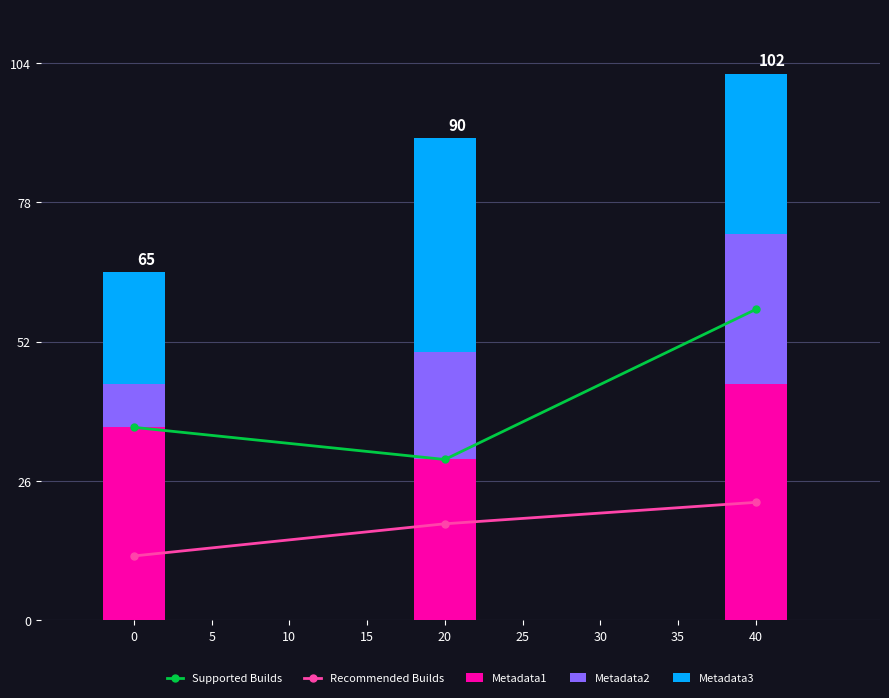

At how many categories does at least one series exceed 52?

1